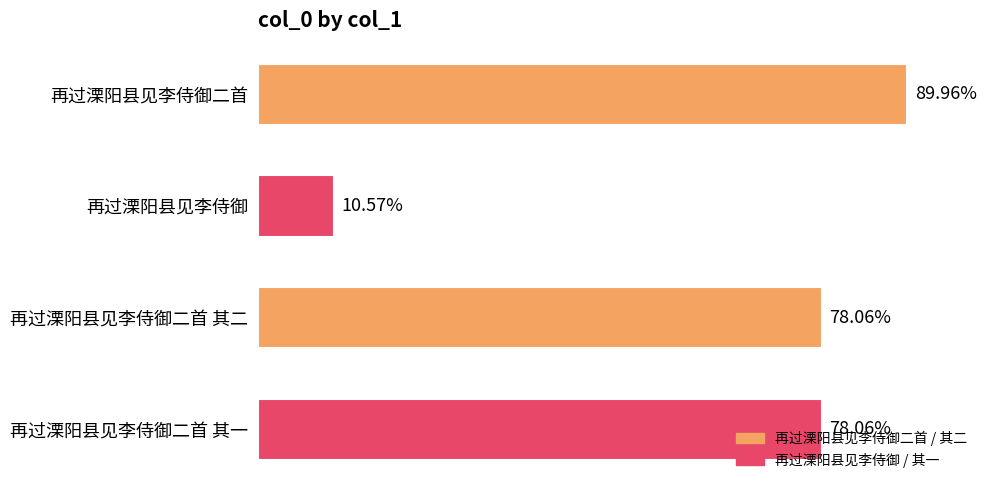

Does the chart contain any negative values?

No